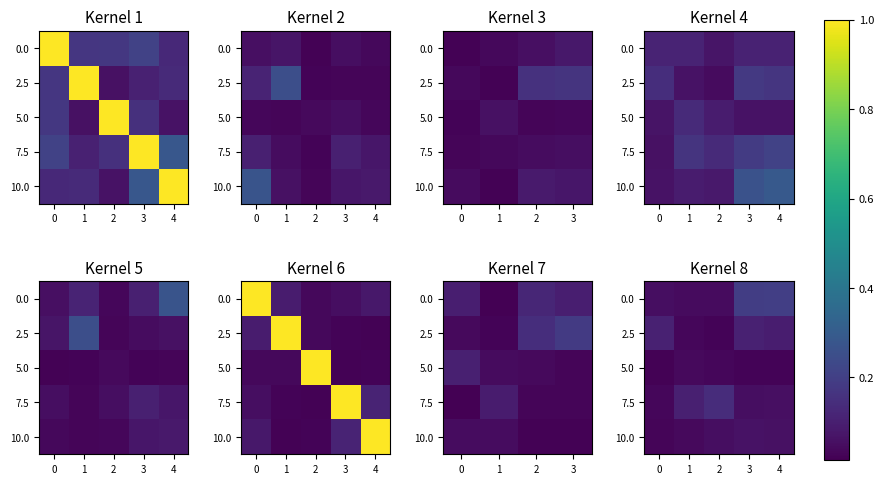

At which label is 0.0 closest to 0?

2